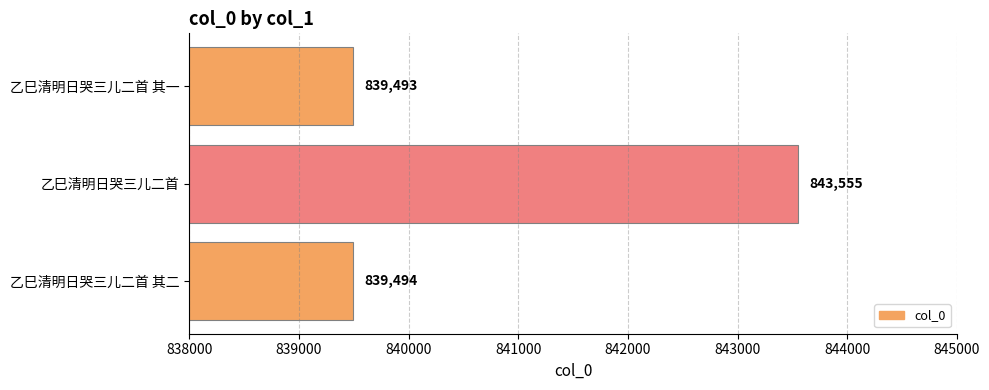

Reading top to bottom, extract all data points from this chart.

乙巳清明日哭三儿二首 其一=839493	乙巳清明日哭三儿二首=843555	乙巳清明日哭三儿二首 其二=839494